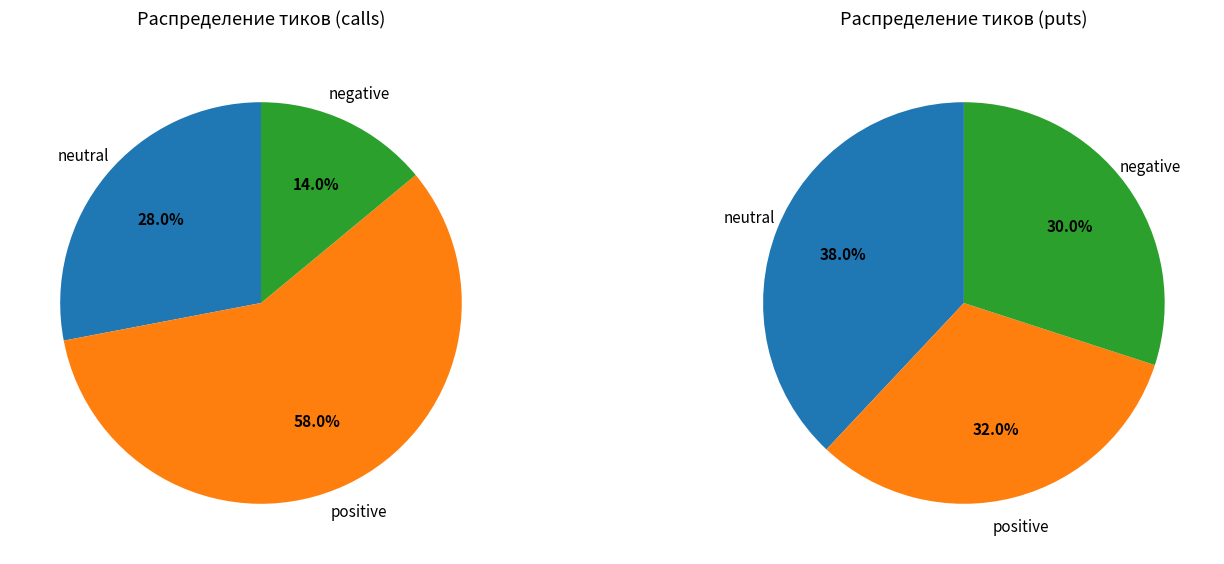

Is it true that up is 32% of the pie?

True